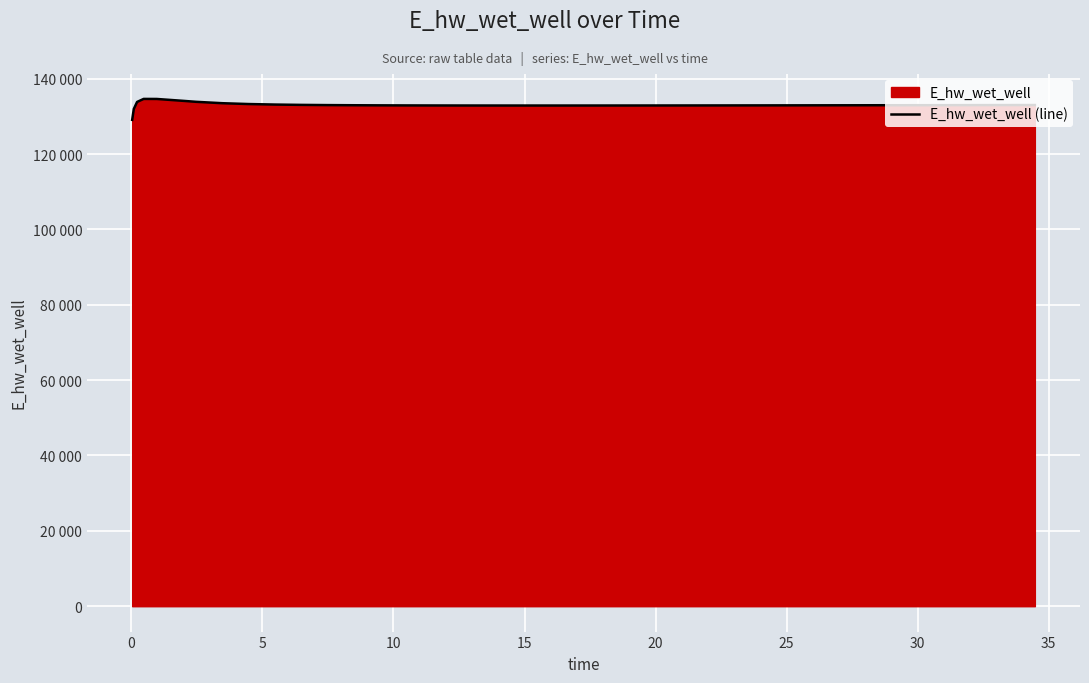

What is the maximum value shown in the chart?

134628.0